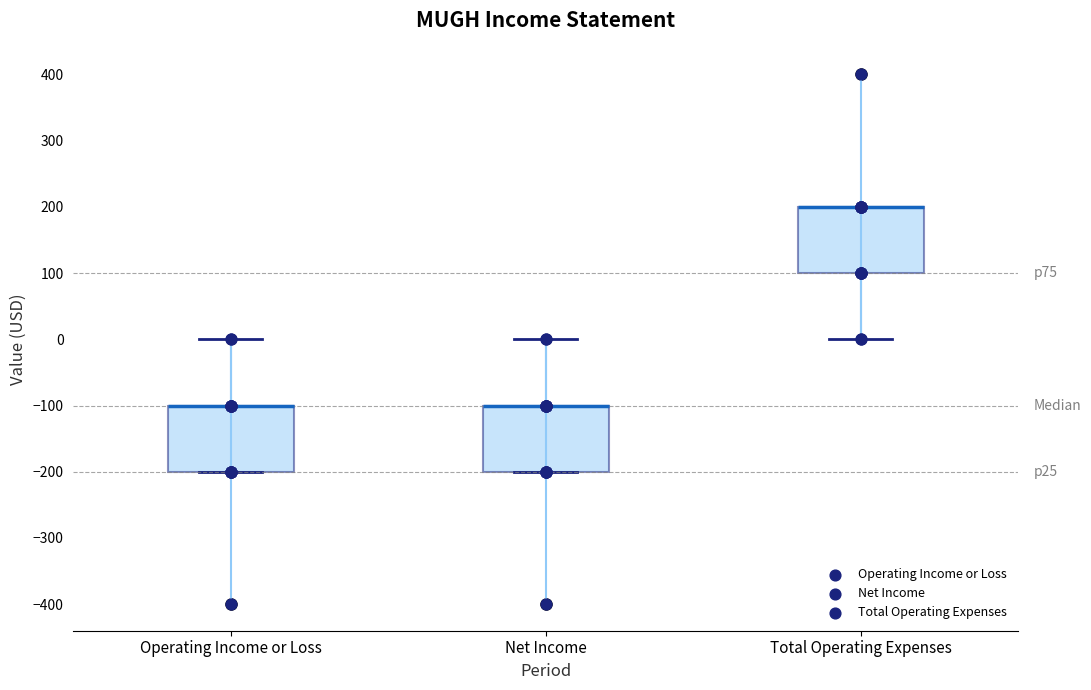

Reading left to right, transcribe this box plot: for each box, give where its median line is, the range the box spans, and where its two whiskers end, as read against the y-axis. The values are not printed on the chart, so give them approximately, as read against the axis.

Operating Income or Loss: median -100 (drawn on the box's upper edge), box -200 to -100, whiskers -200 to 0
Net Income: median -100 (drawn on the box's upper edge), box -200 to -100, whiskers -200 to 0
Total Operating Expenses: median 200 (drawn on the box's upper edge), box 100 to 200, whiskers 0 to 200